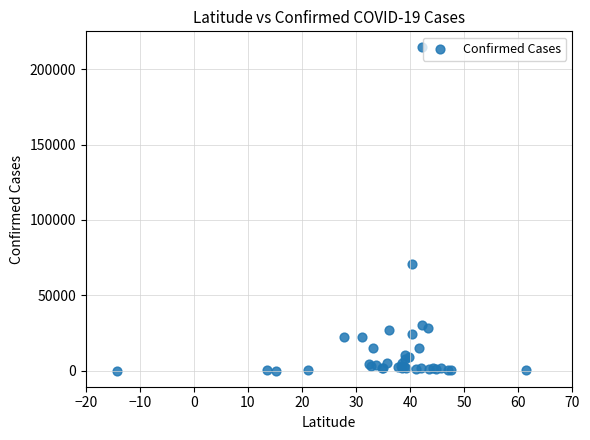

What Y value in the scatter plot is closest to 107227?

71030